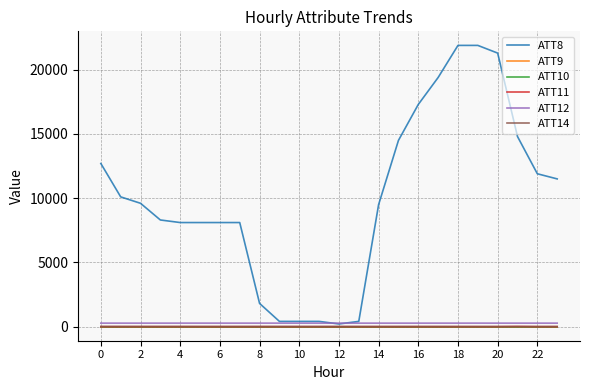

Rank the series by their maximum value, from highest to lowest.

ATT8, ATT12, ATT14, ATT11, ATT9, ATT10